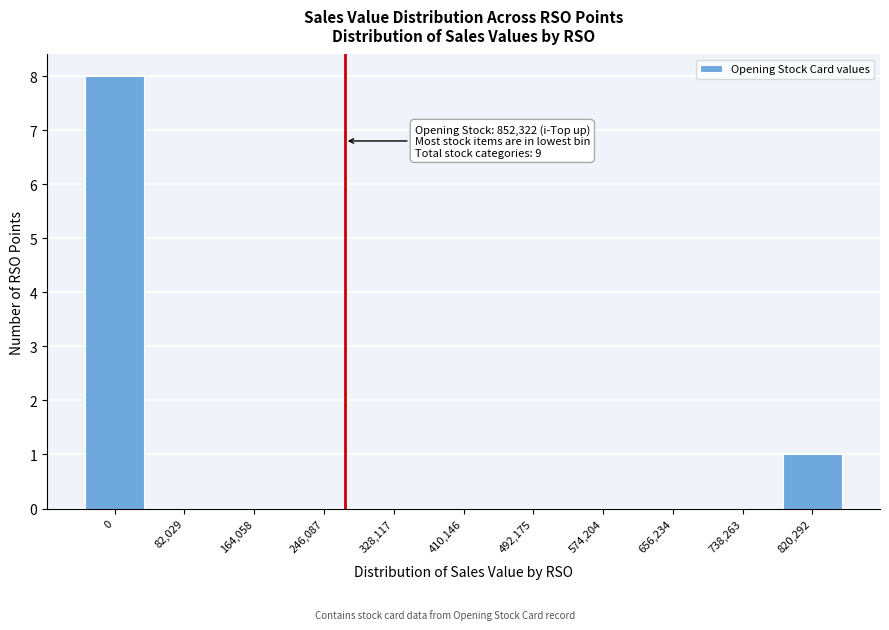

Reading left to right, list all the values displayed in this chart.

0=8	82,029=0	164,058=0	246,087=0	328,117=0	410,146=0	492,175=0	574,204=0	656,234=0	738,263=0	820,292=1